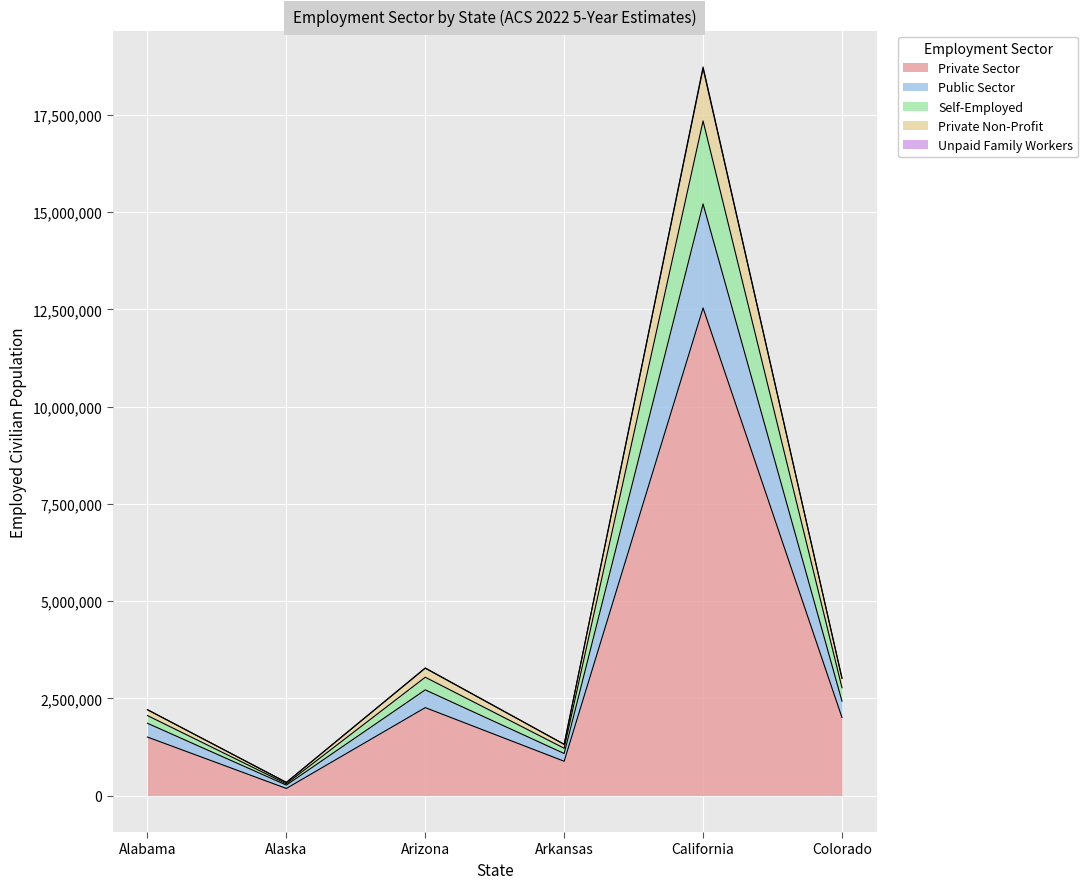

At which category is the sum across all series the highest?

California